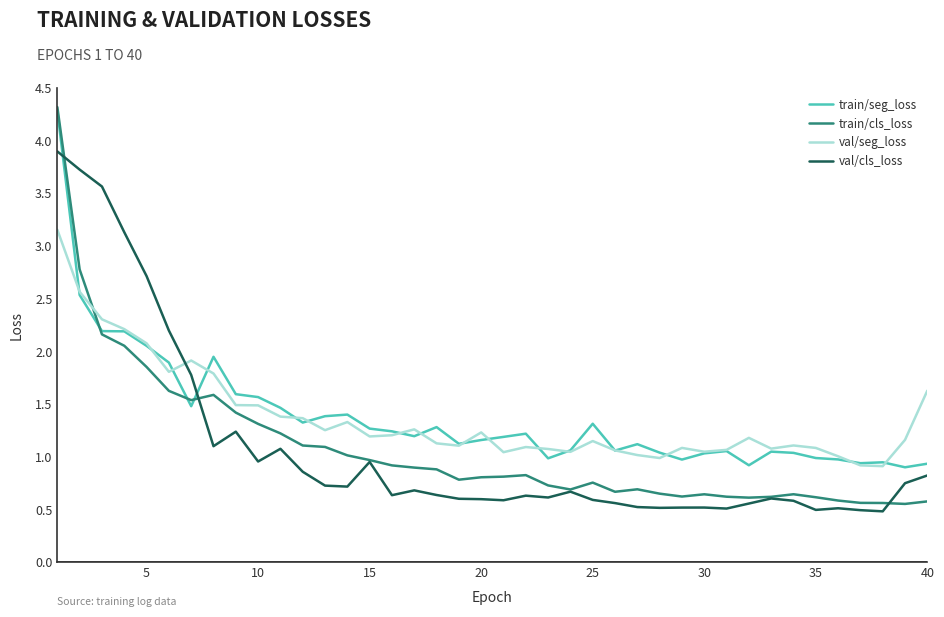

At how many categories does at least one series exceed 4?

1